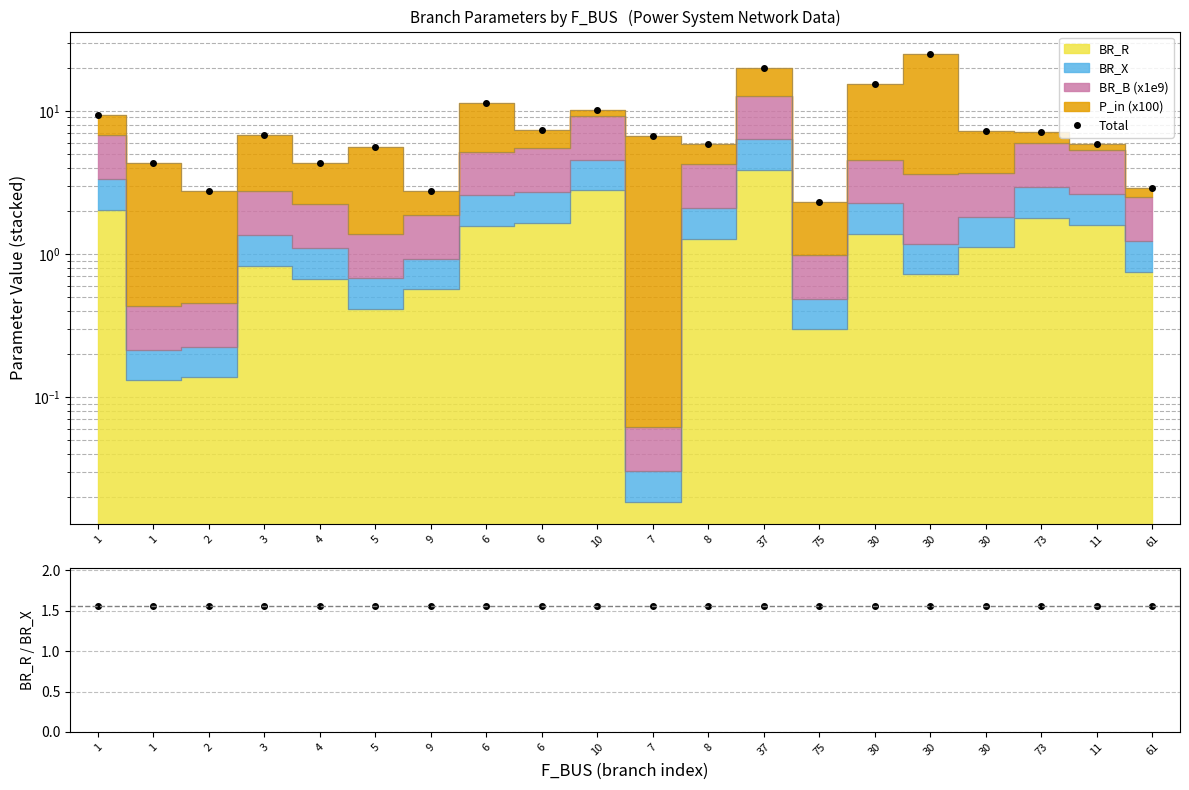

True or false: BR_R / BR_X has more than 0 interior local peaks.

True